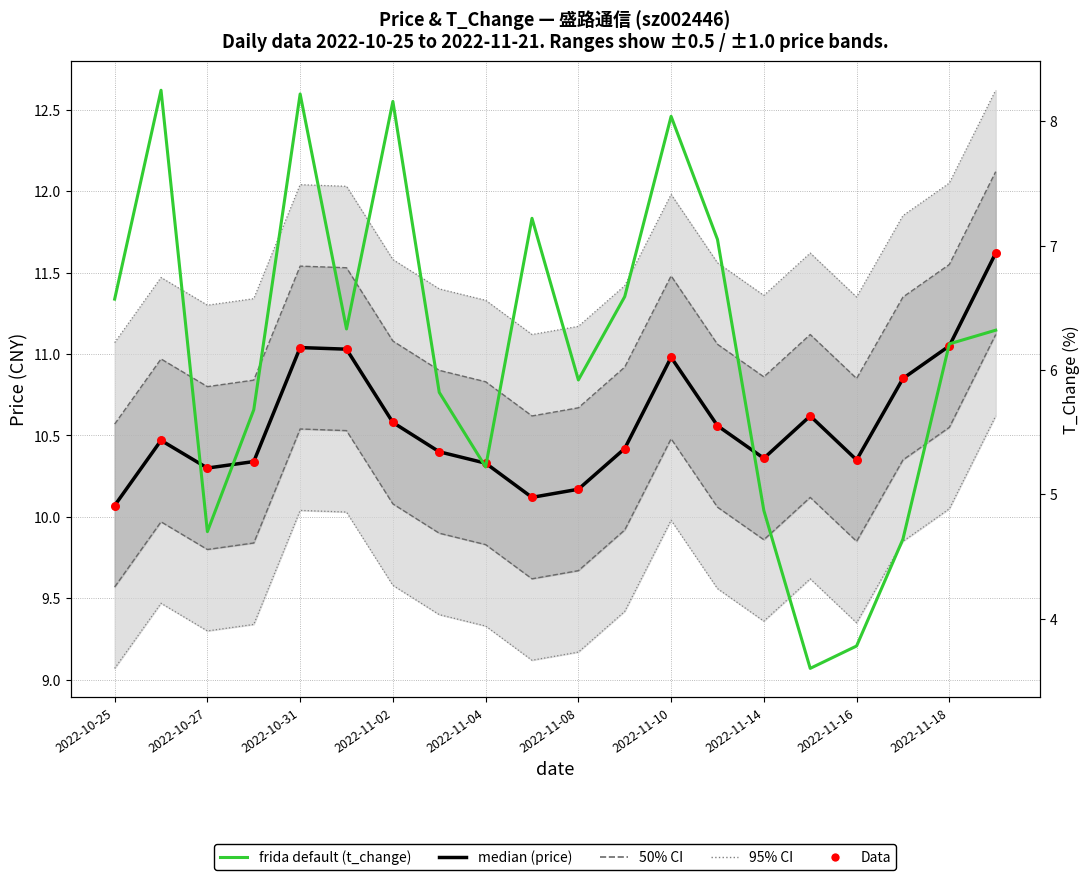

Is the value of Data at 2022-11-02 greater than the value of t_change (frida default) at 2022-11-10?

Yes